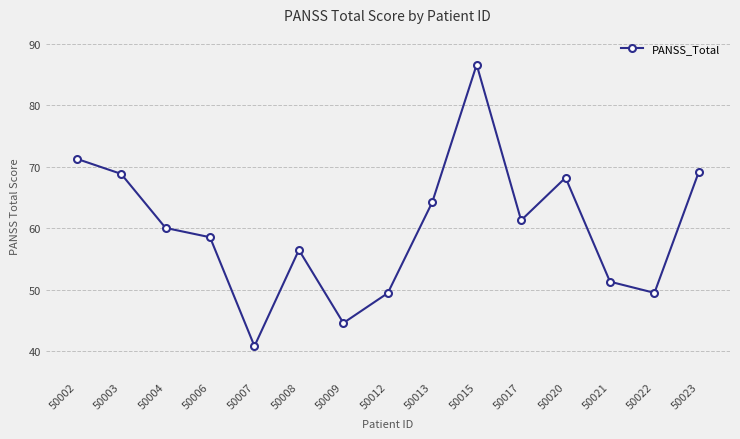

Reading left to right, what are all the values shown in this chart?

71.3	68.9	60.1	58.6	40.9	56.5	44.6	49.5	64.3	86.6	61.3	68.3	51.4	49.5	69.2